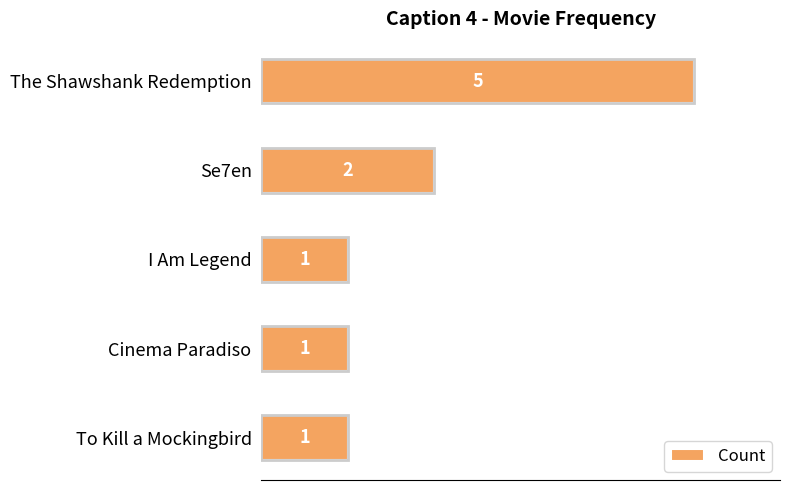

Are the bars grouped side by side (vs. stacked)?

No